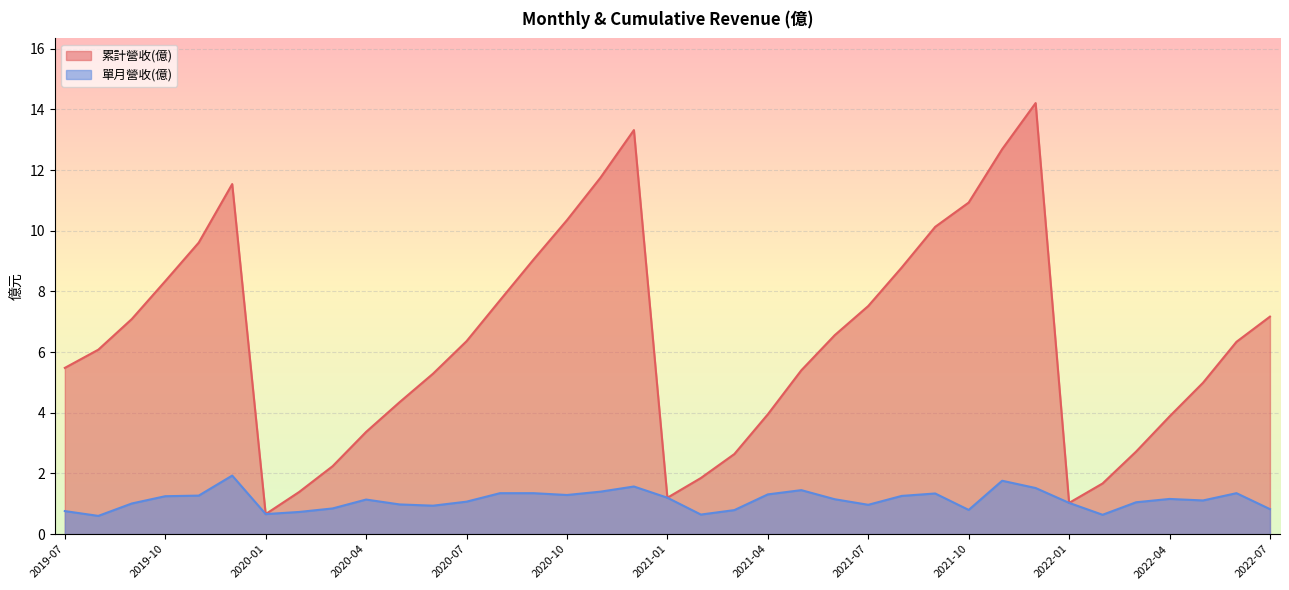

Which series has the largest range (max minus min)?

累計營收(億)